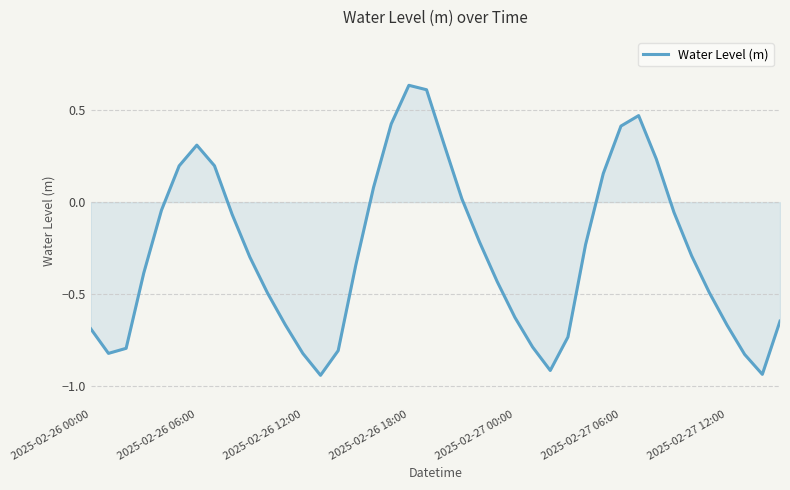

How many lines are shown in the chart?

1